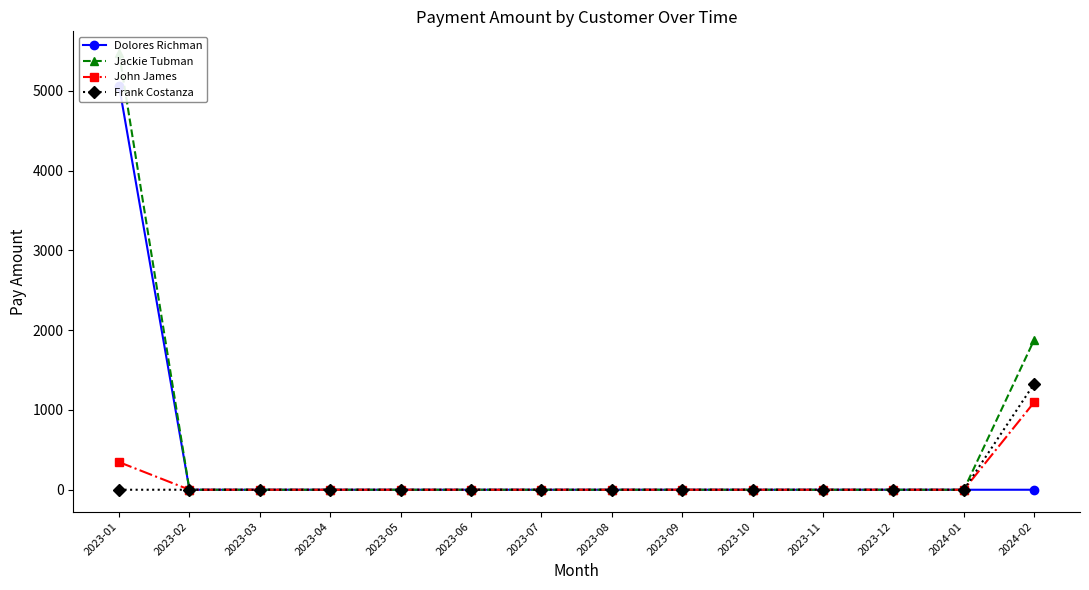

How many series are shown in this chart?

4